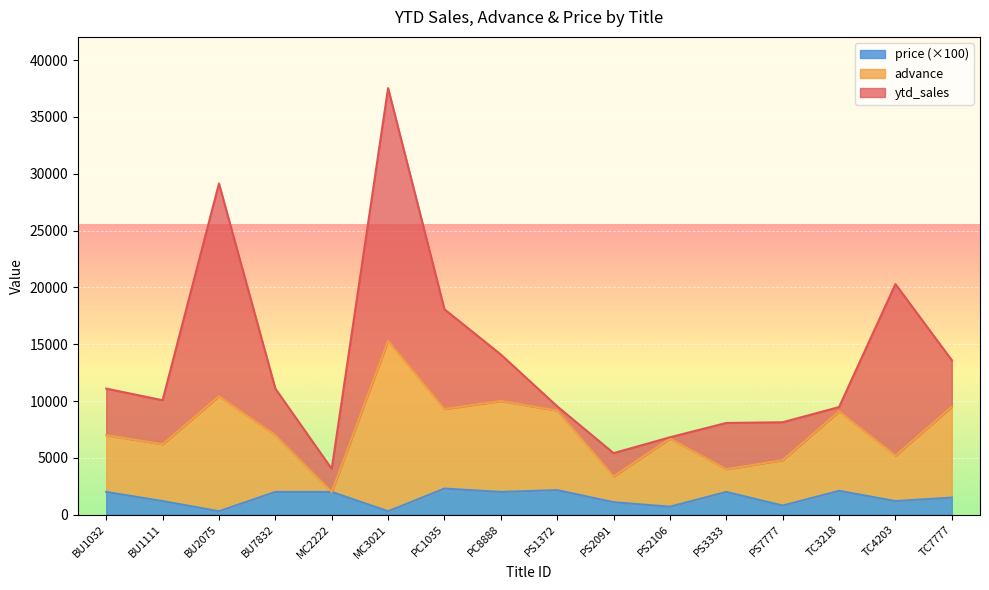

What is the sum of all advance values?

119026.0